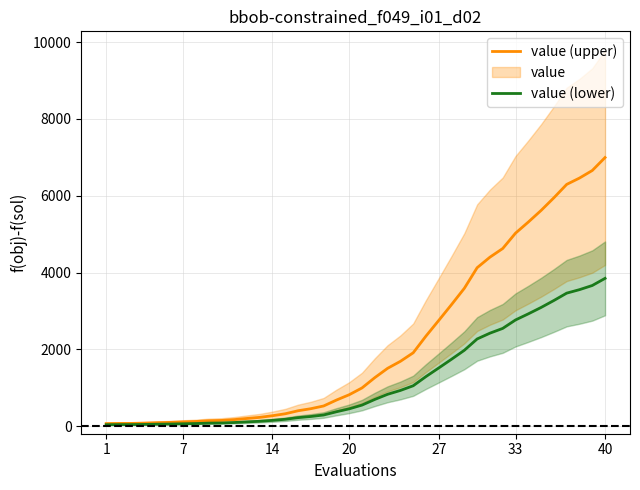

Rank the series at 7 from lowest to highest value.

value (lower), value (upper)